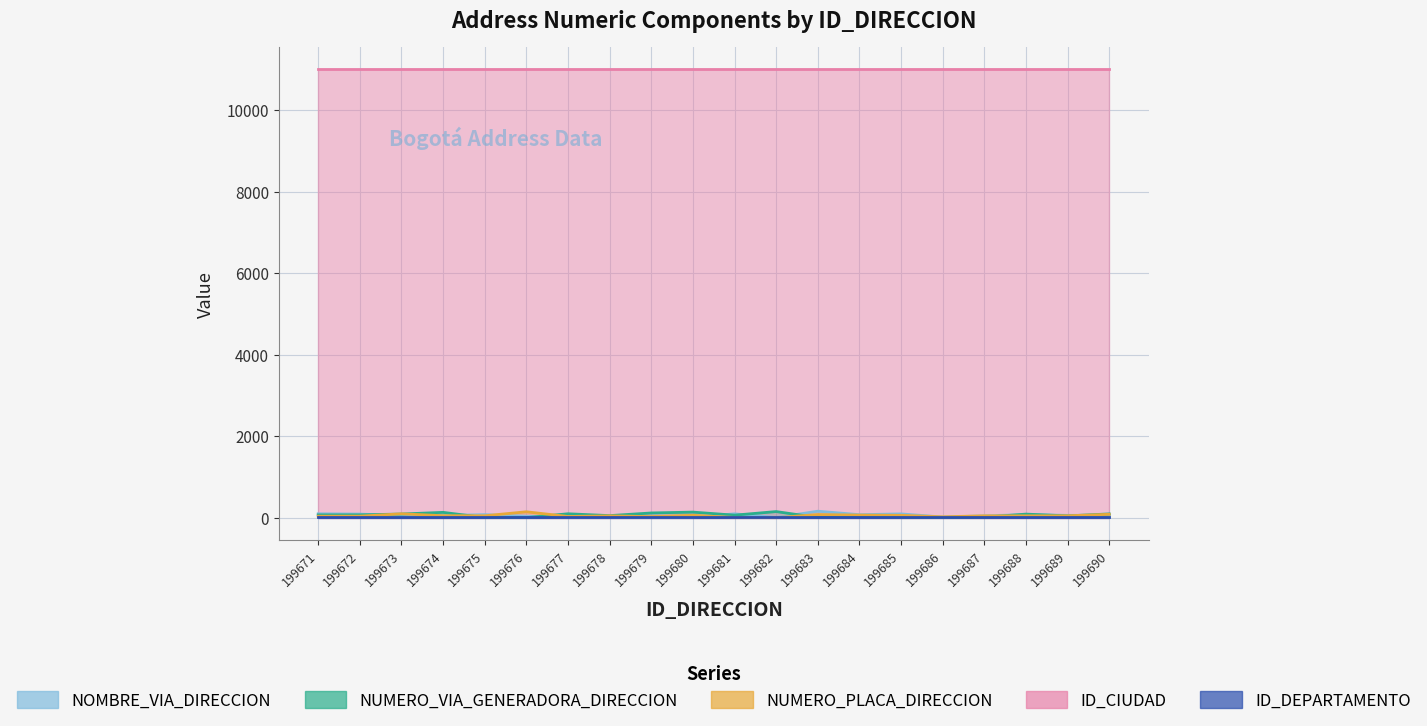

How many interior local valleys does the NOMBRE_VIA_DIRECCION series have?

6